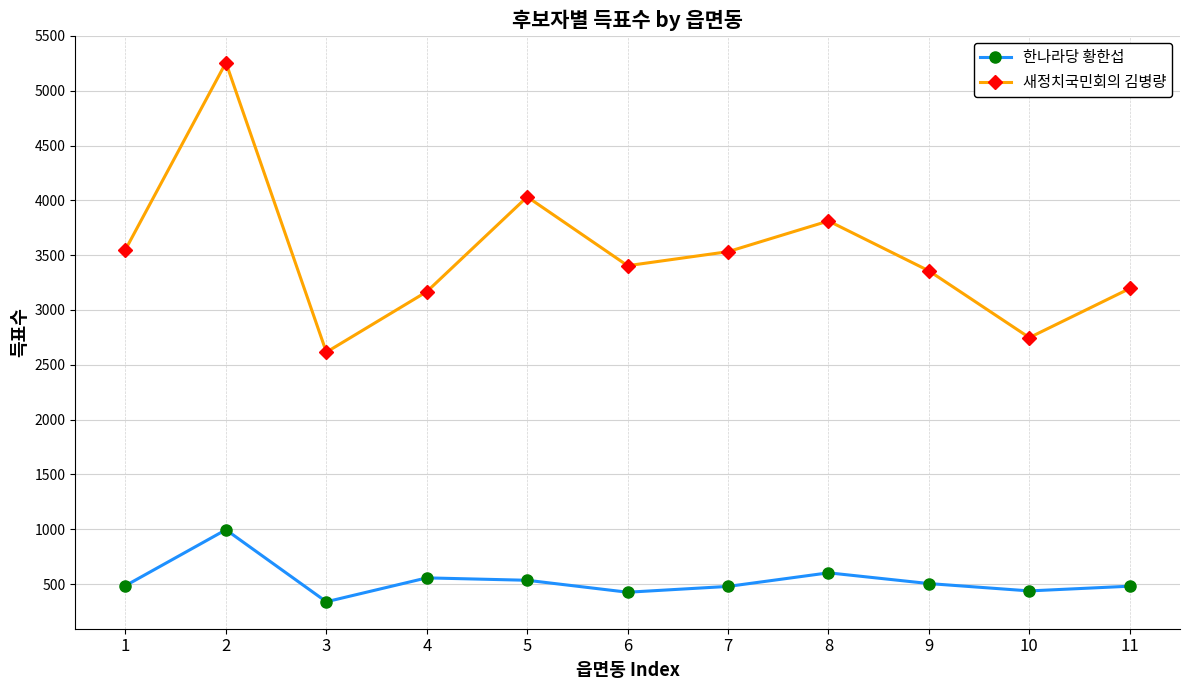

At 2, list the series in order from smallest to largest.

한나라당 황한섭, 새정치국민회의 김병량